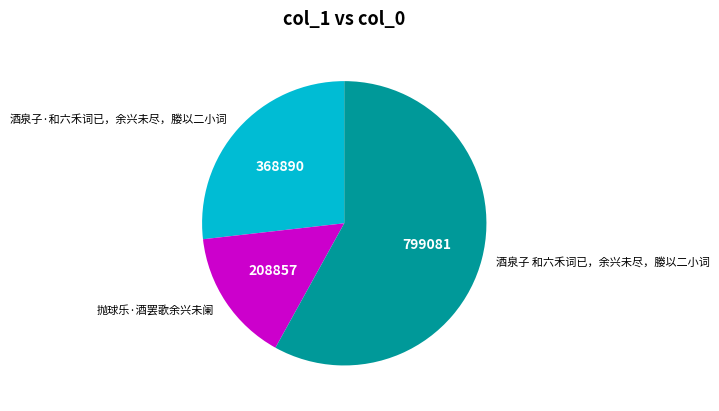

Does 酒泉子 和六禾词已，余兴未尽，媵以二小词 account for over 50% of the chart?

Yes